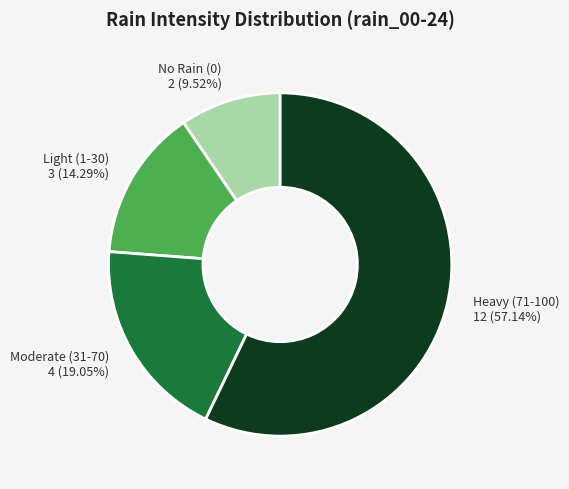

Approximately how many times larger is the value at Heavy (71-100) compared to Light (1-30)?

4.0